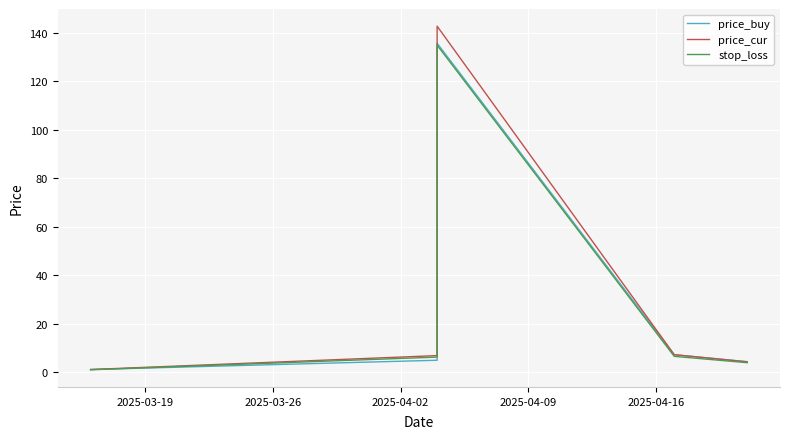

Is it true that stop_loss equals 11.6 at 2025-04-16?

False